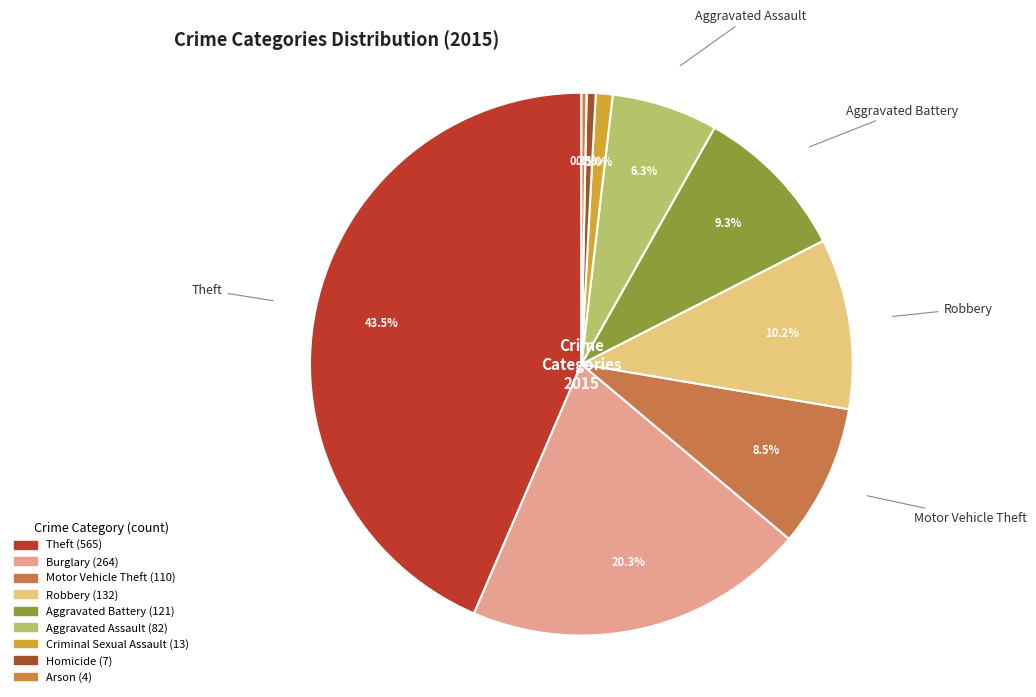

Combined, do Criminal Sexual Assault and Burglary account for over 50%?

No